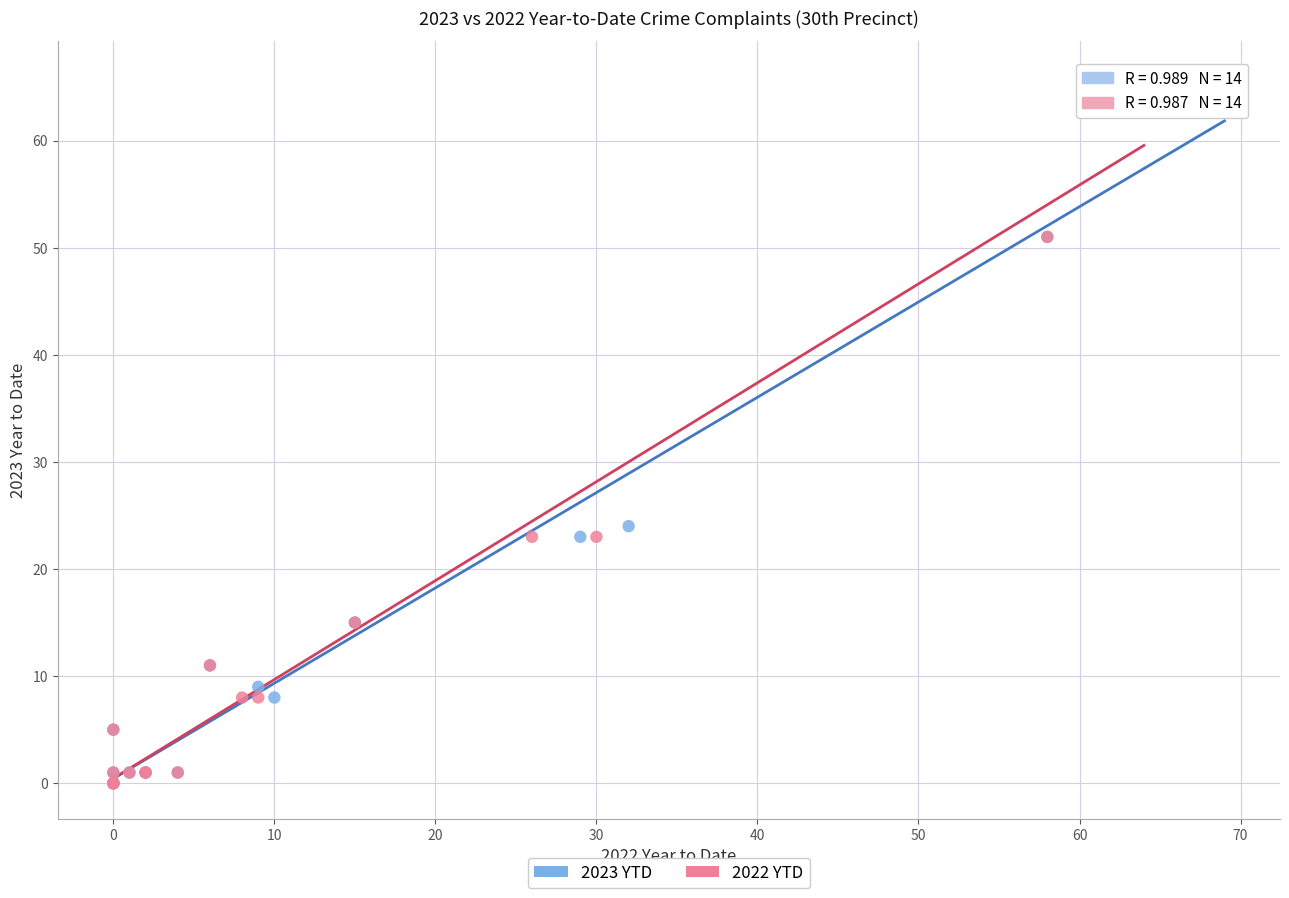

Which series has the largest Y range (max minus min)?

2023 YTD